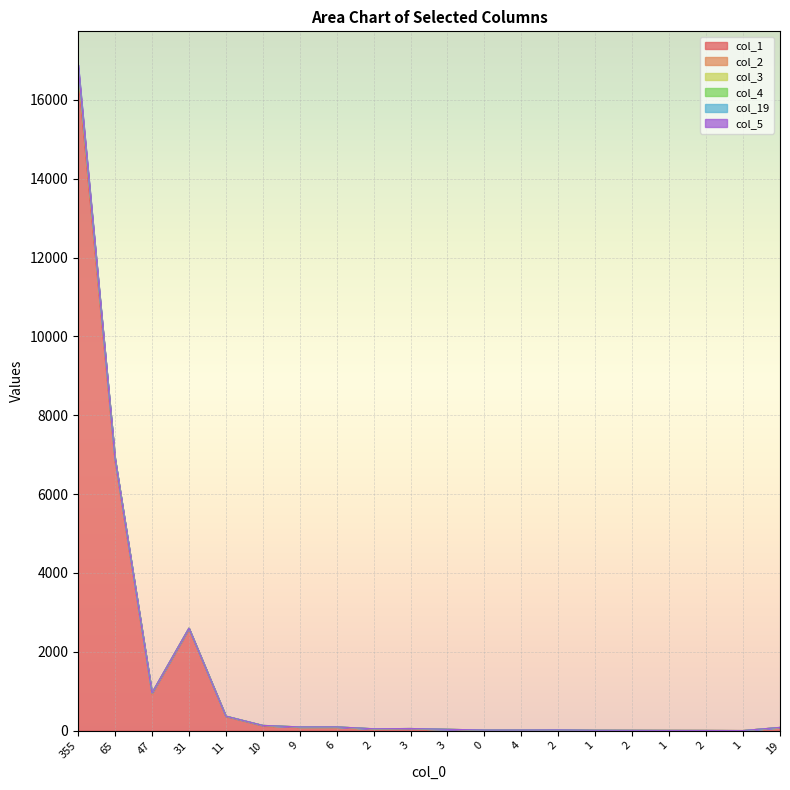

Is it true that col_19 equals 0 at 6?

True